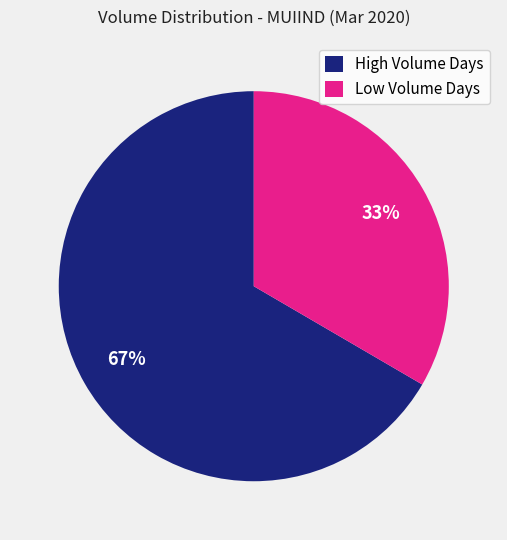

What percentage is the High Volume Days slice, to the nearest percent?

67%